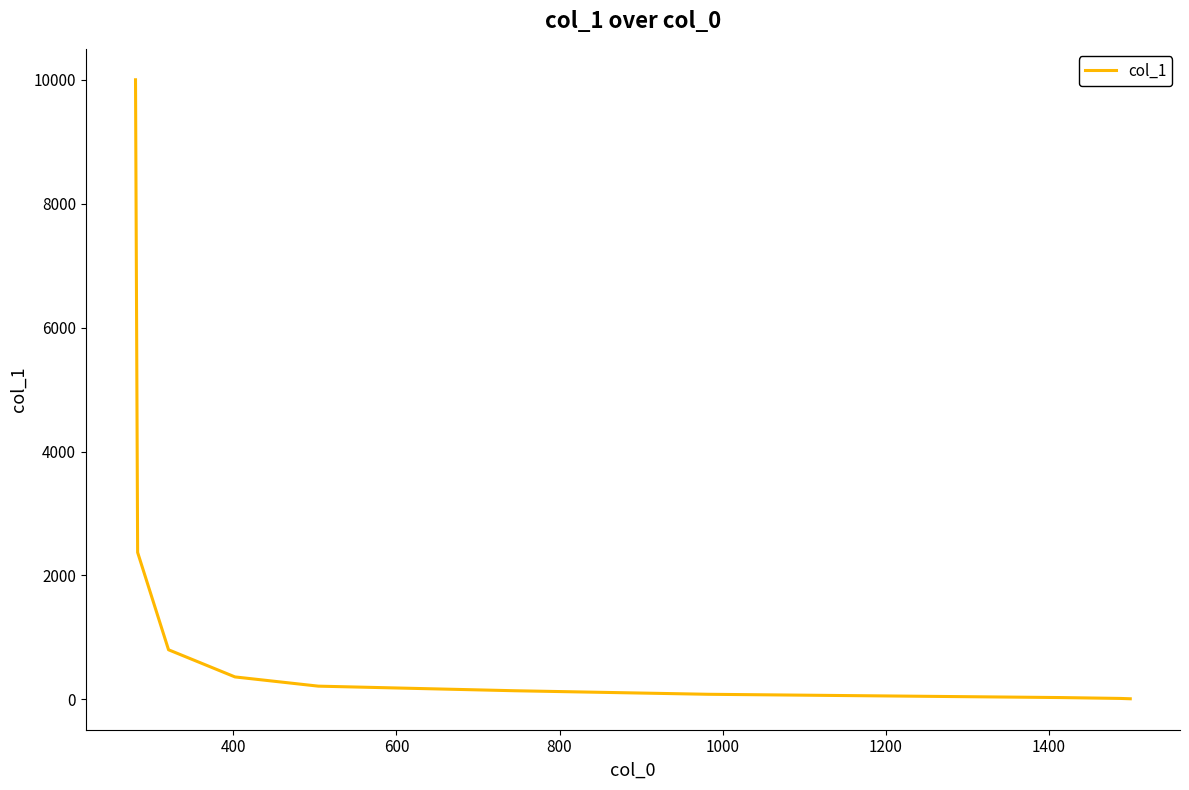

What is the difference between the maximum and minimum values?

9990.0